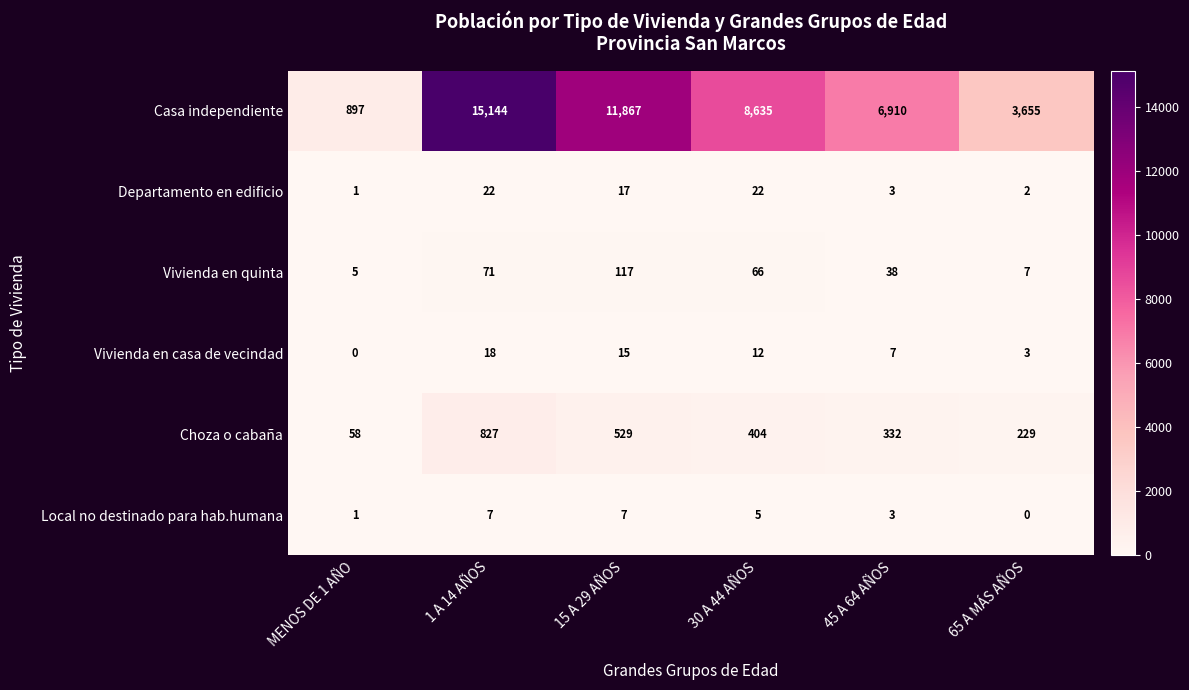

At which label is Departamento en edificio closest to 11?

15 A 29 AÑOS